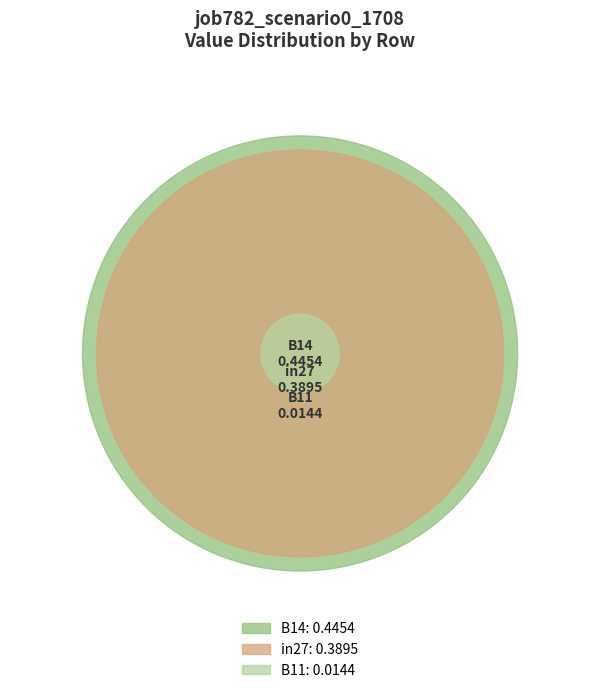

Rank the categories by value from highest to lowest.

B14, in27, B11